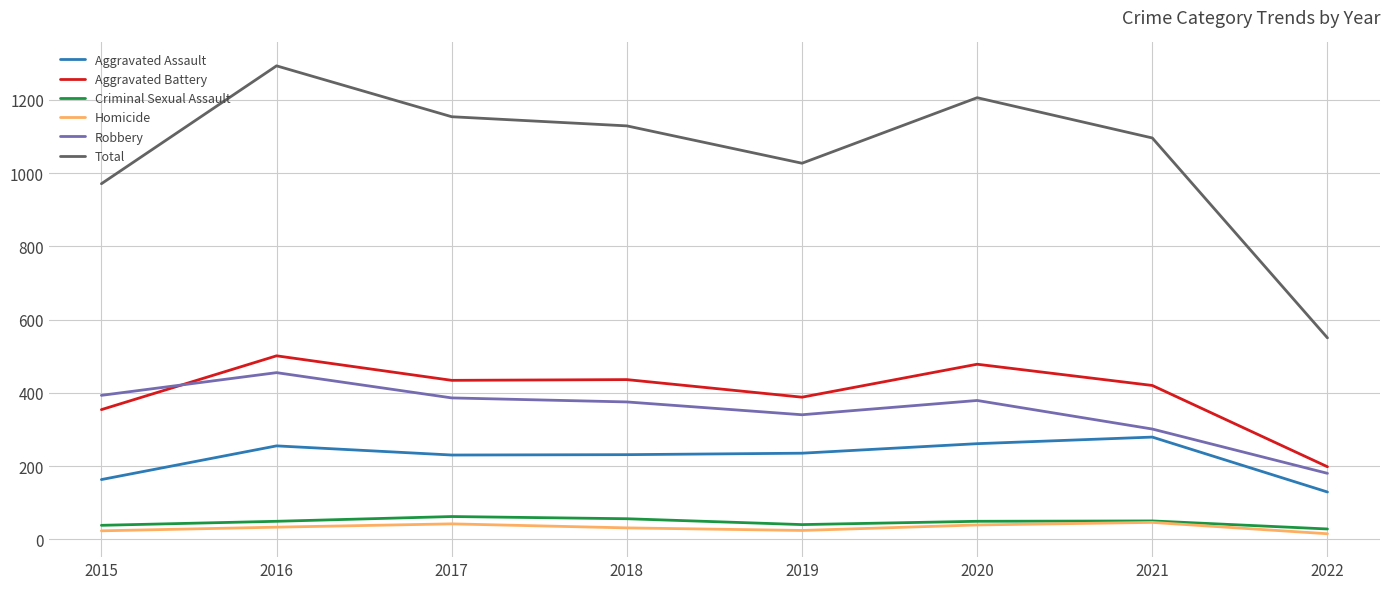

What is the difference between the Criminal Sexual Assault values at 2018 and 2020?

7